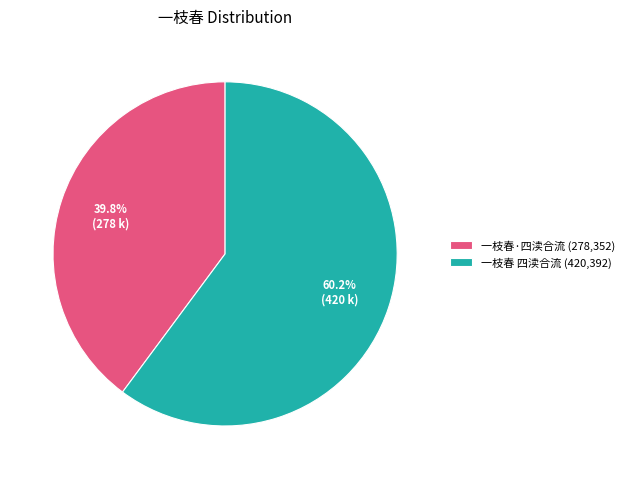

Does 一枝春 四渎合流 account for over 50% of the chart?

Yes